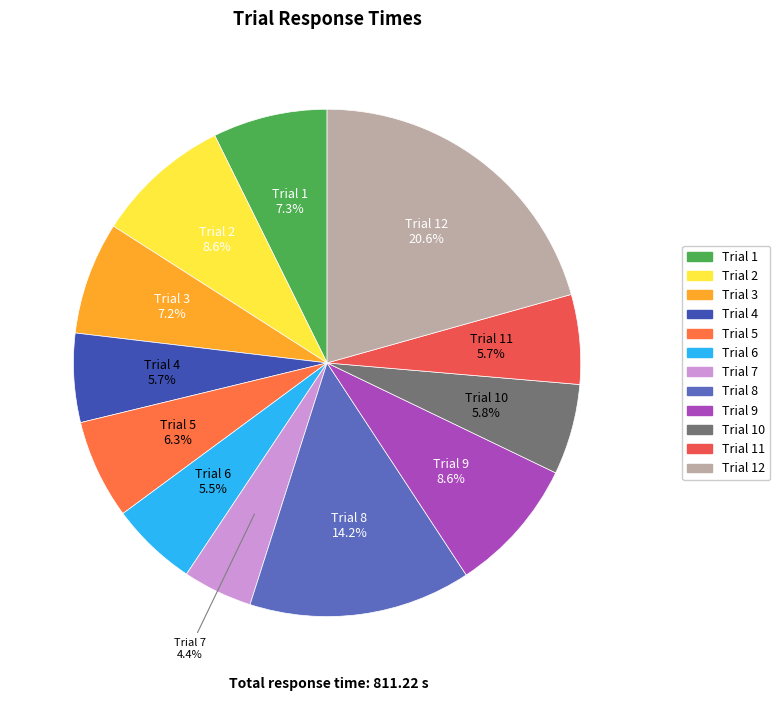

How many slices are in this pie chart?

12